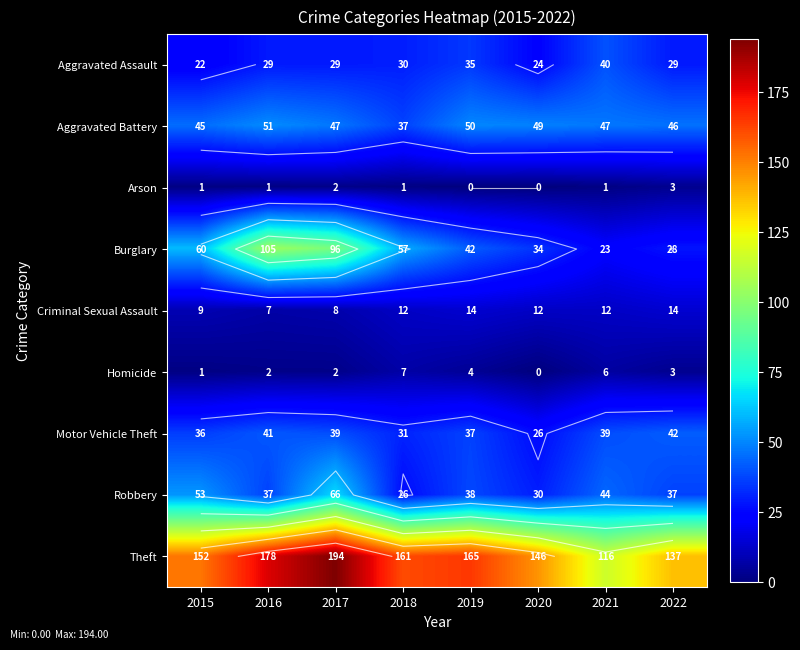

What is the approximate value of Theft at 2015, to the nearest 10?

150